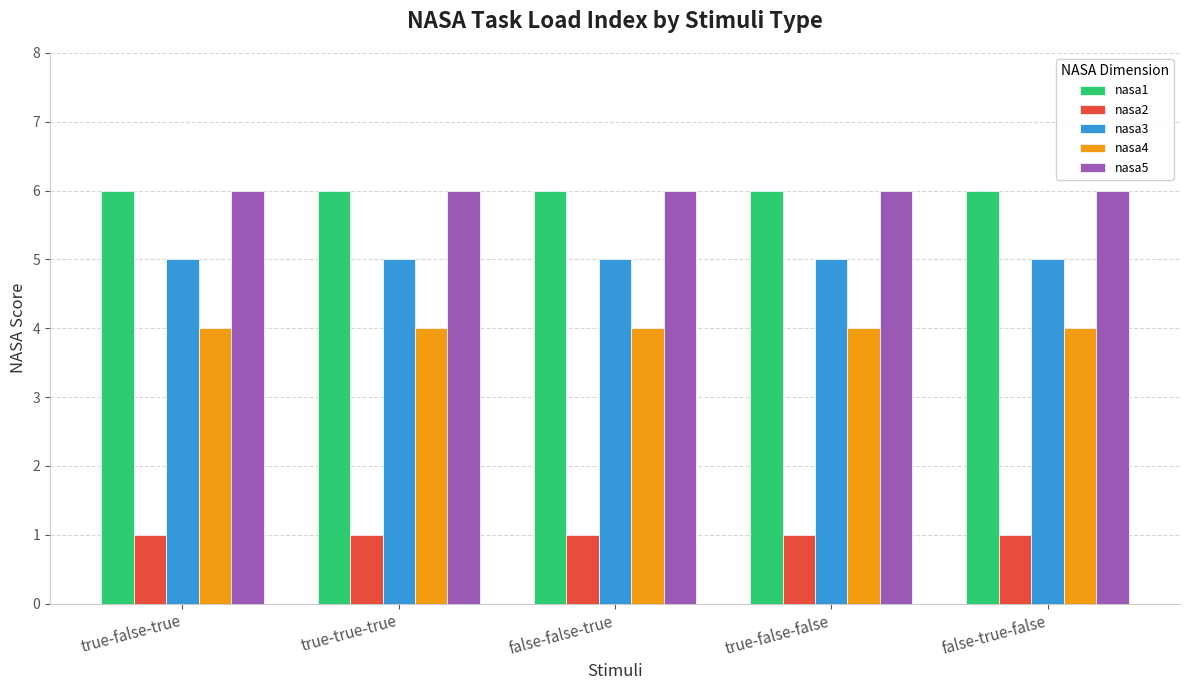

Are the bars grouped side by side (vs. stacked)?

Yes